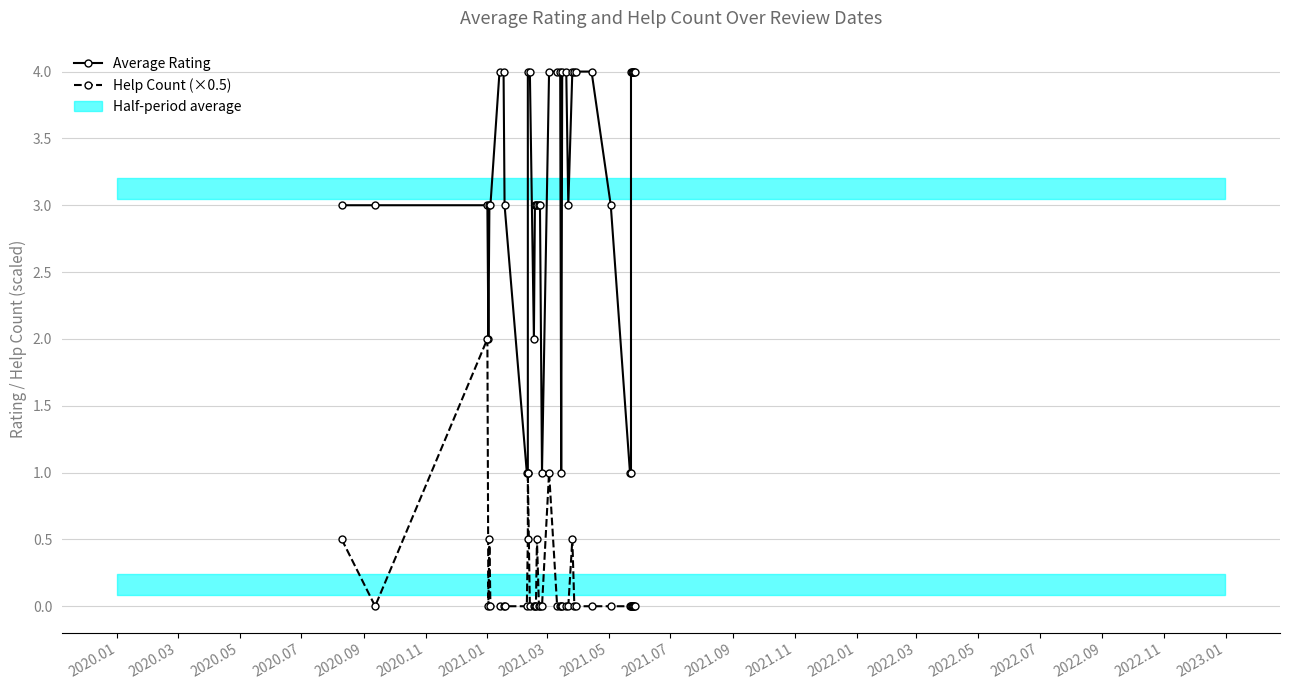

List the series in order of their peak value, highest first.

Average Rating, Help Count (×0.5)